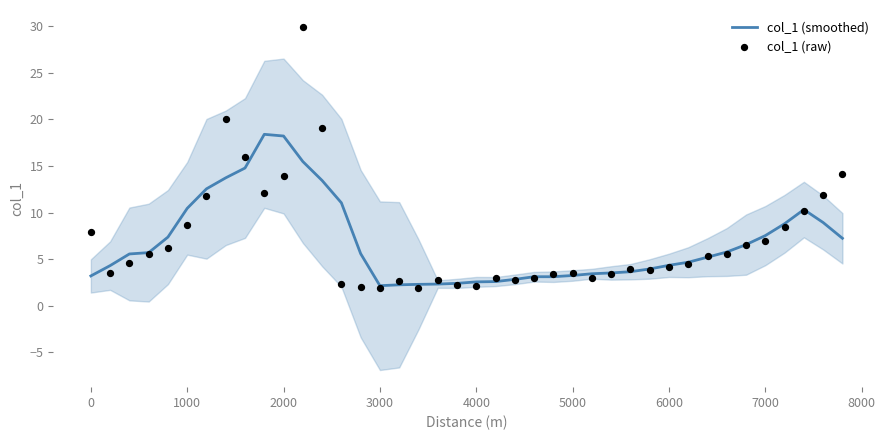

What is the highest value of the col_1 (smoothed) series?

18.4